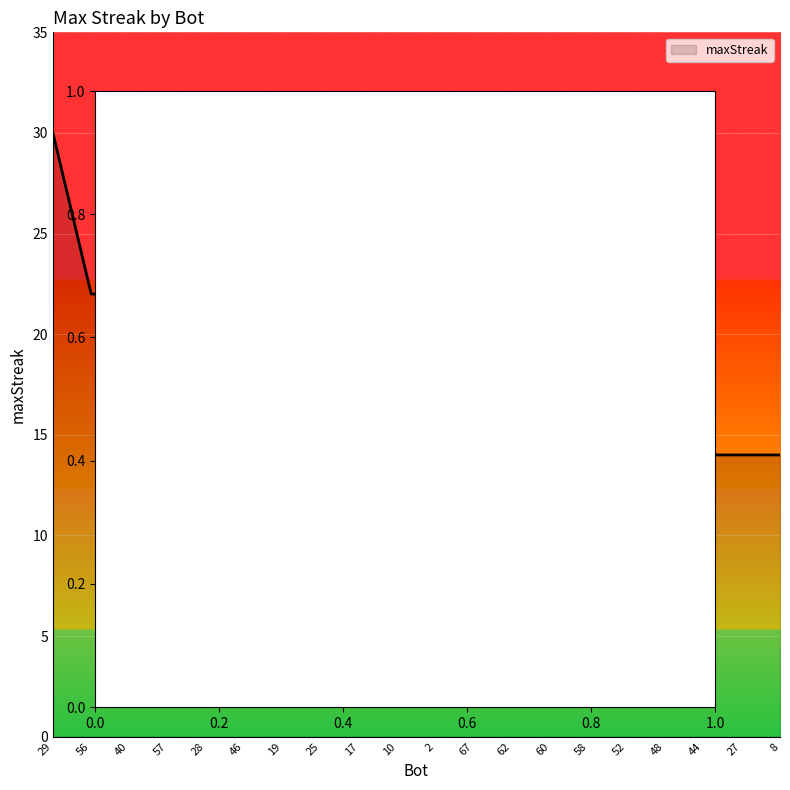

Reading right to left, list all the values displayed in this chart.

14	14	14	14	14	14	14	14	14	16	16	16	16	18	18	20	20	22	22	30